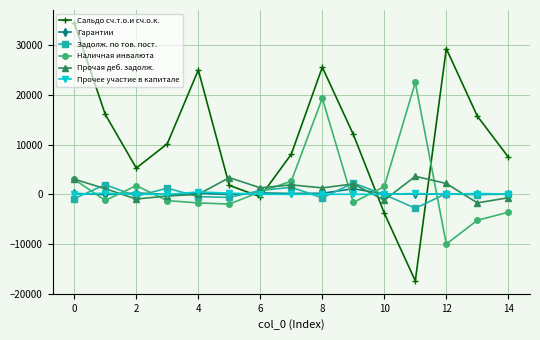

At how many categories does at least one series exceed 6676?

11